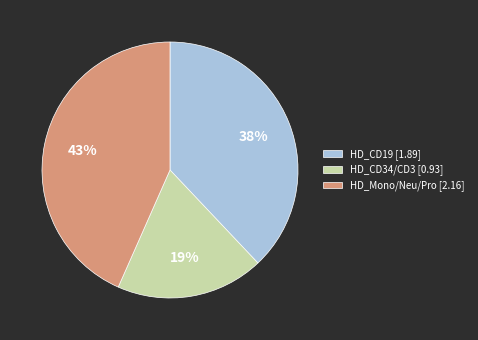

Is there a majority slice in this chart?

No